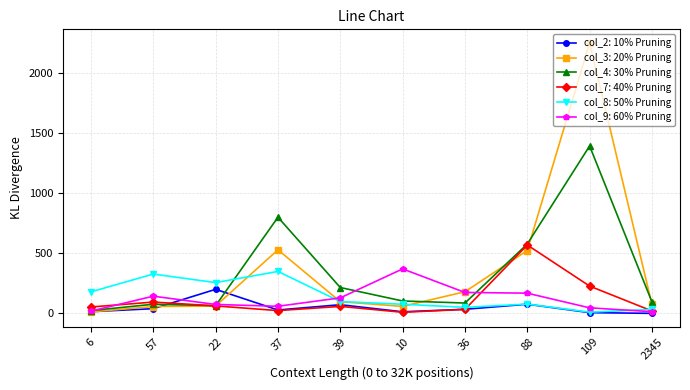

Which series has the widest spread of values?

col_3: 20% Pruning